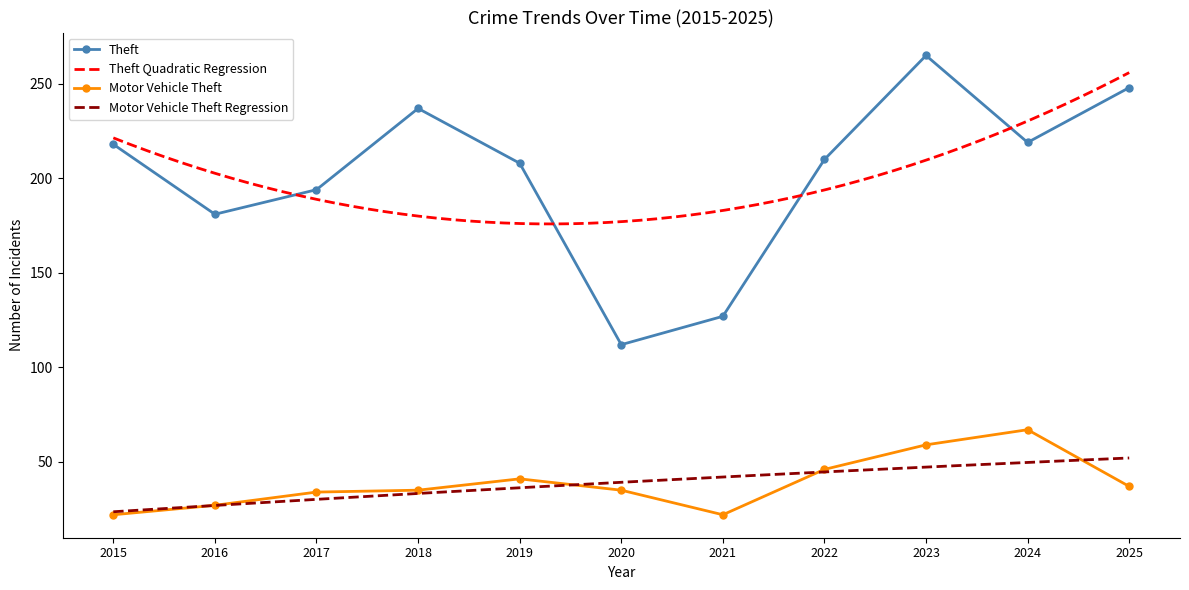

Is the value of Theft at 2016 greater than the value of Motor Vehicle Theft at 2016?

Yes